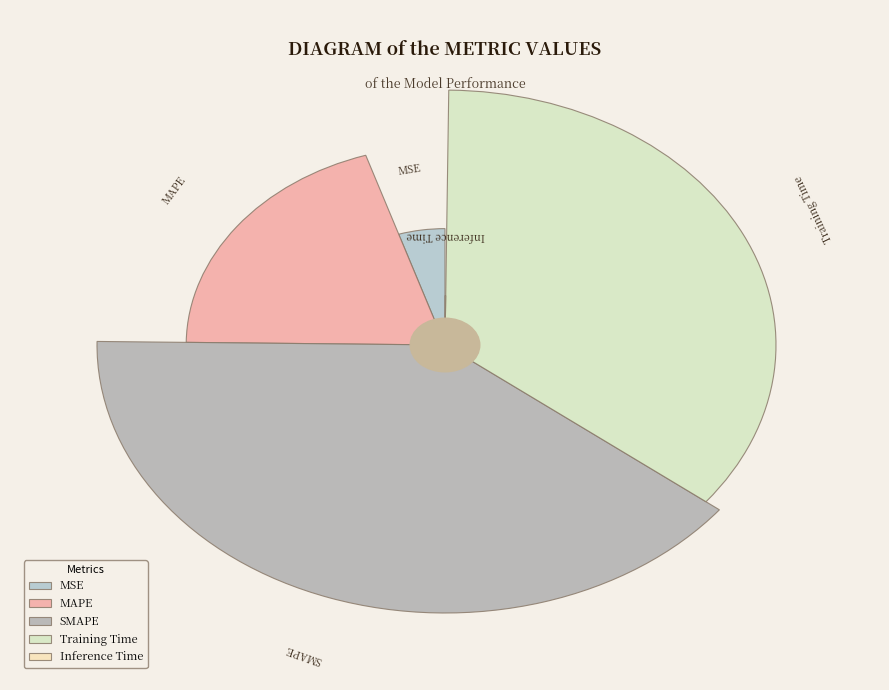

Does Training Time account for over 50% of the chart?

No